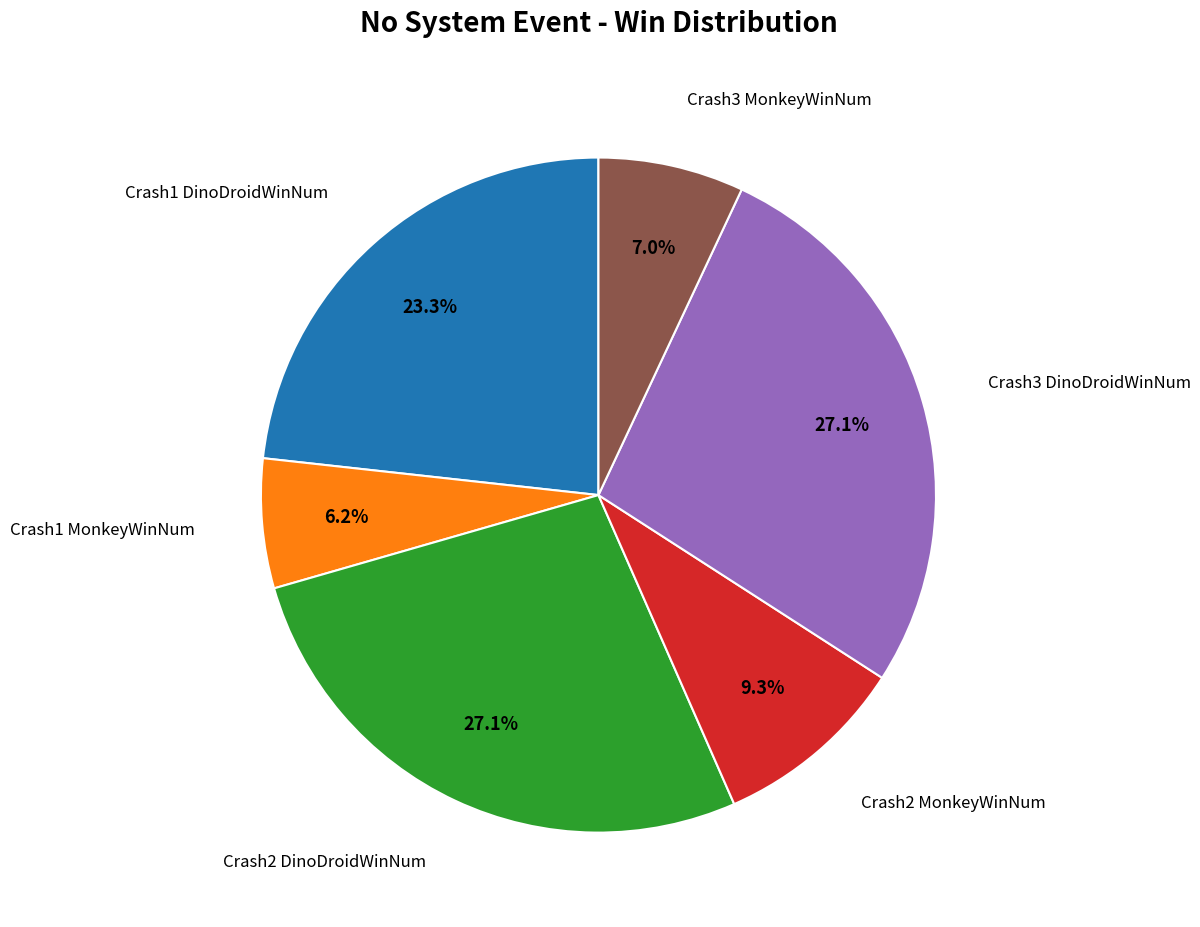

Does any single category account for the majority?

No